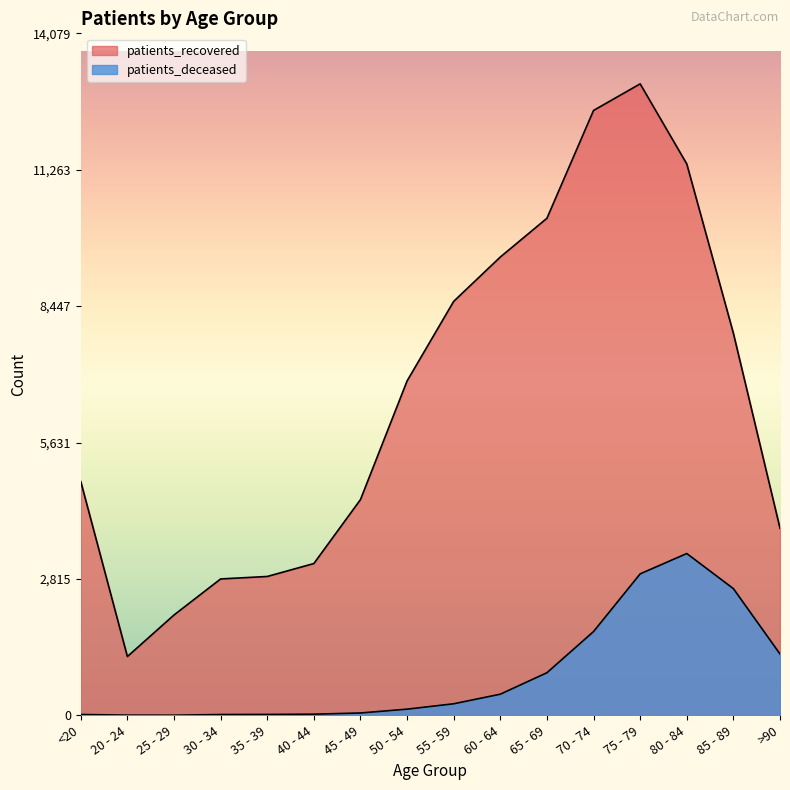

How many lines are shown in the chart?

2